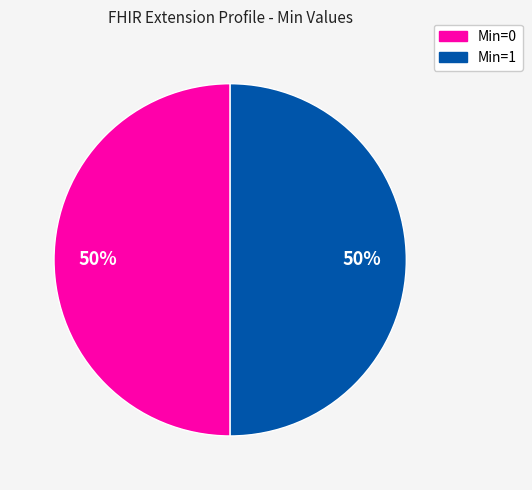

To the nearest percent, what is the average slice percentage?

50%